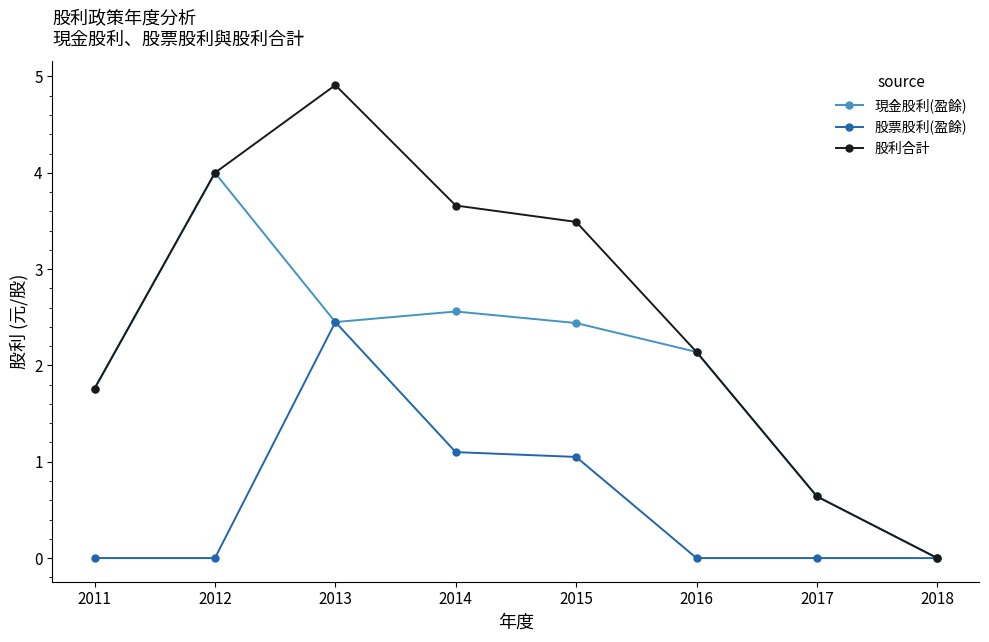

In 現金股利(盈餘), how many points are lower than both neighbors (excluding endpoints)?

1